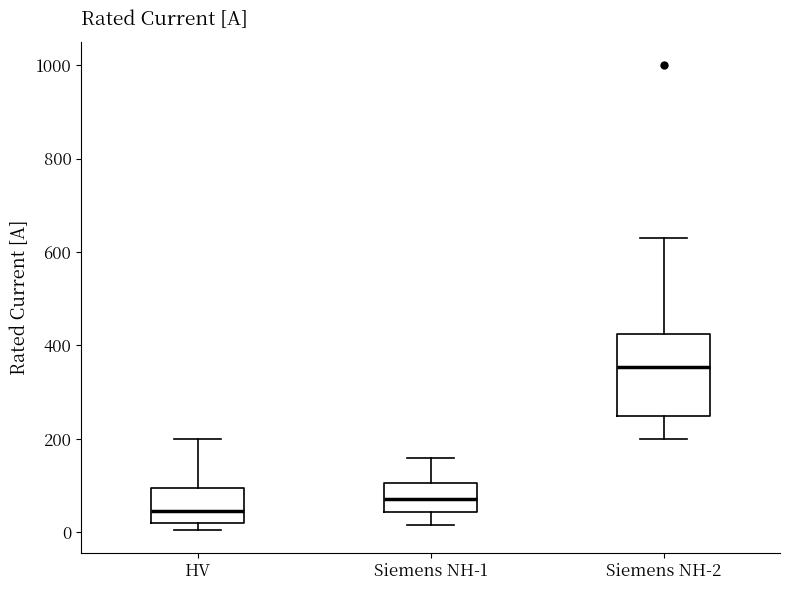

Comparing the boxes themselves (not the whiskers), which one is the tallest?

Siemens NH-2